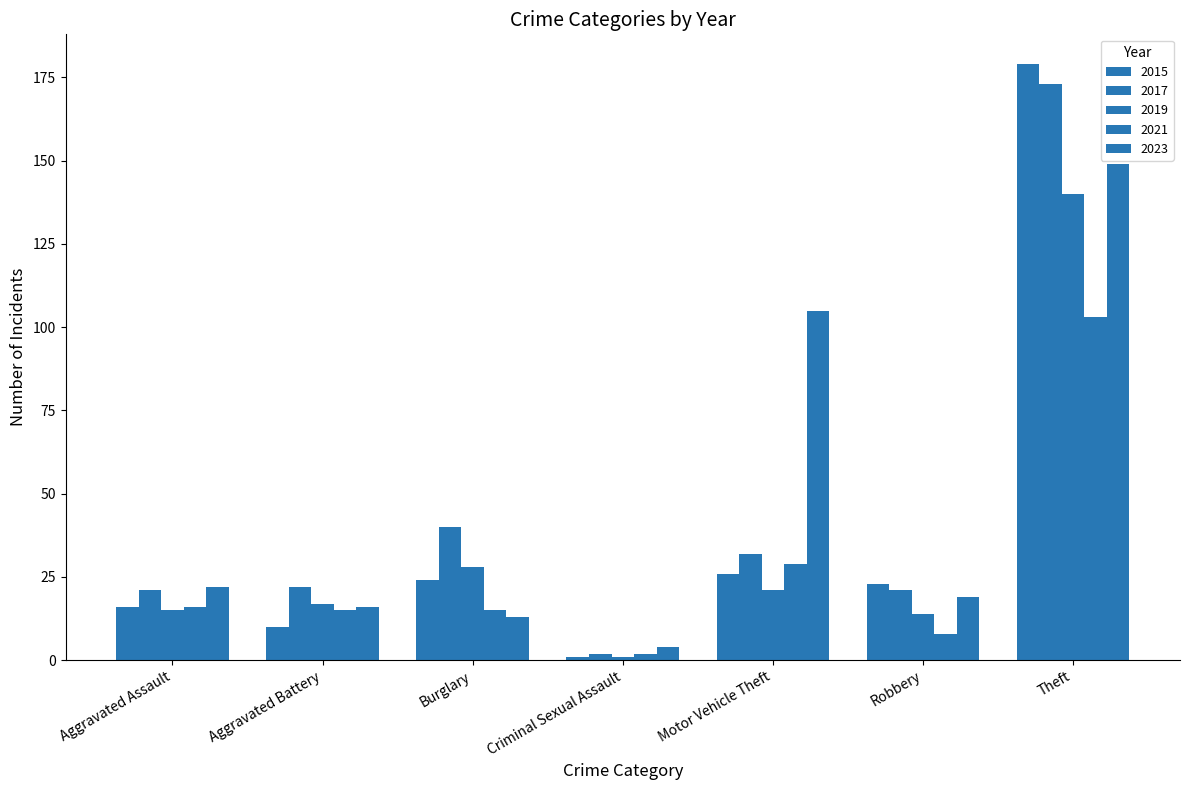

How many values in the 2019 series are below 17?

3